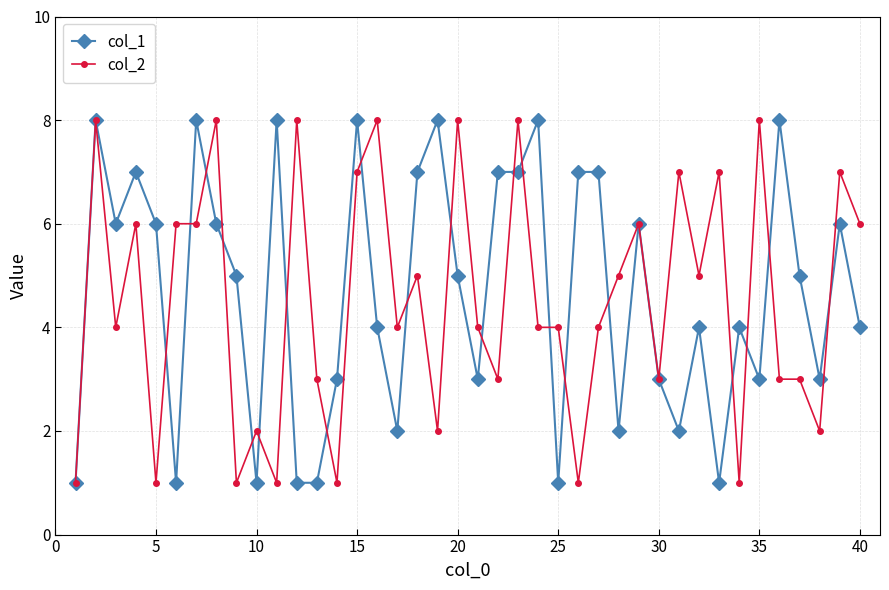

How many series are shown in this chart?

2